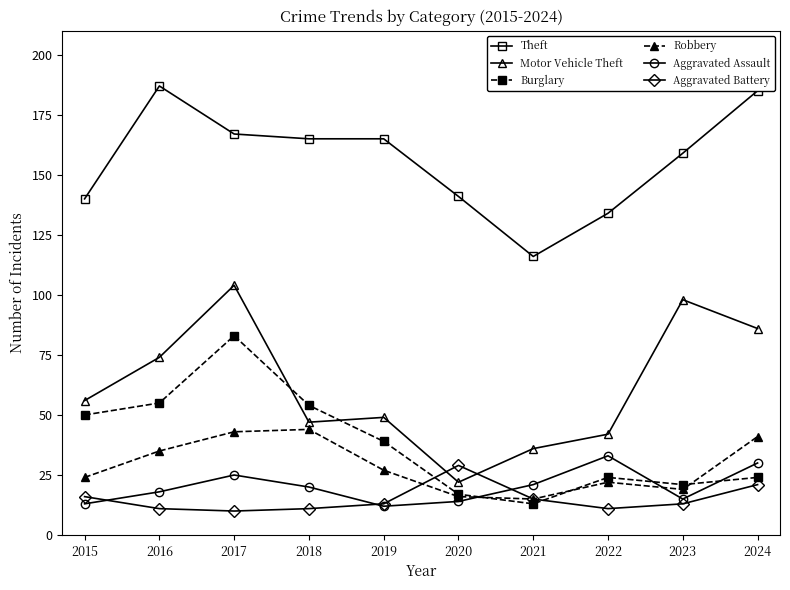

Count the number of categories in the chart.

10